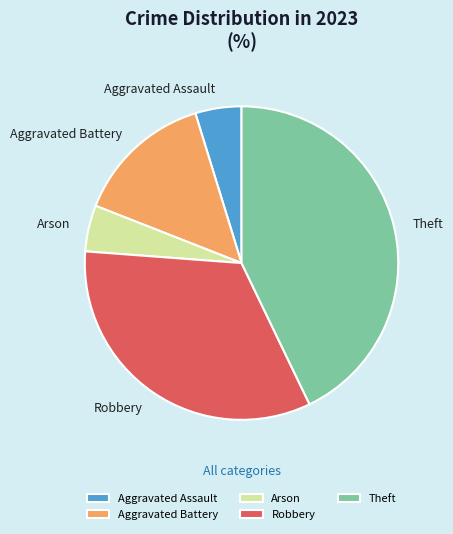

What is the ratio of the value at Robbery to the value at Aggravated Battery?

2.3